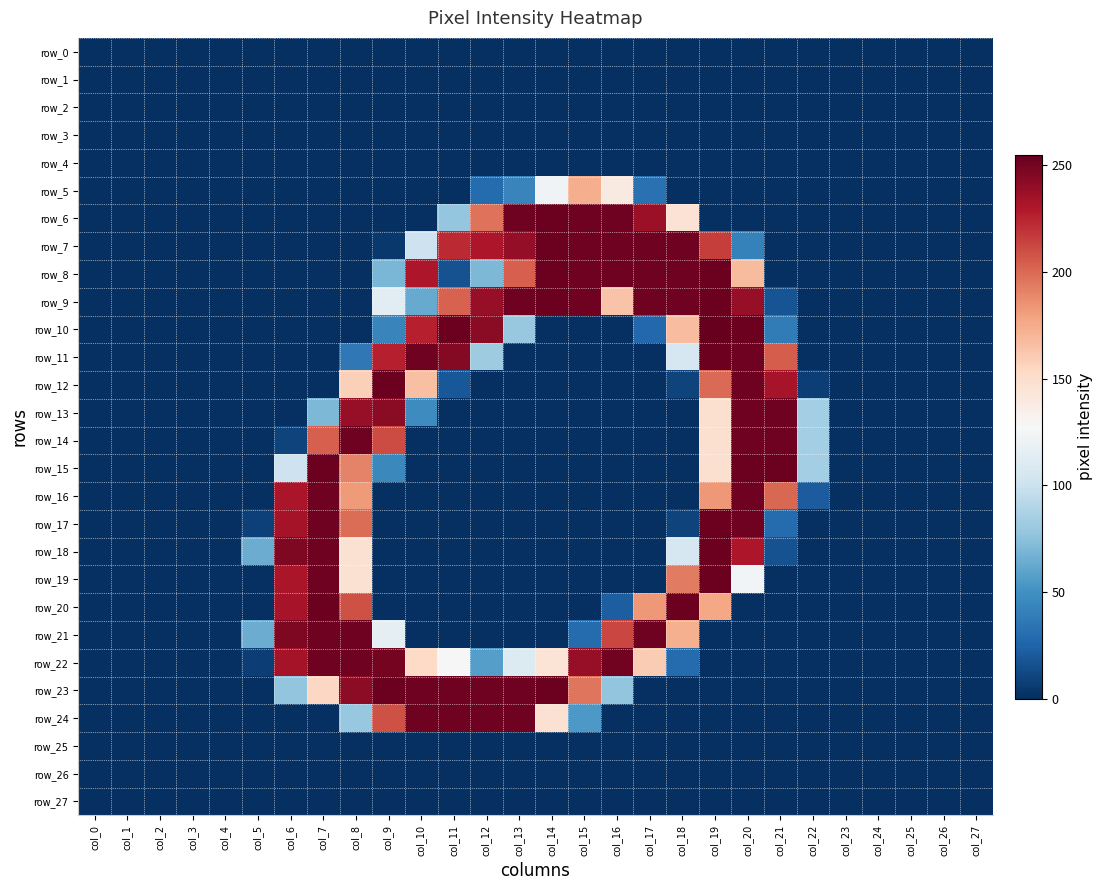

Where is row_25 nearest to the value 0?

col_0